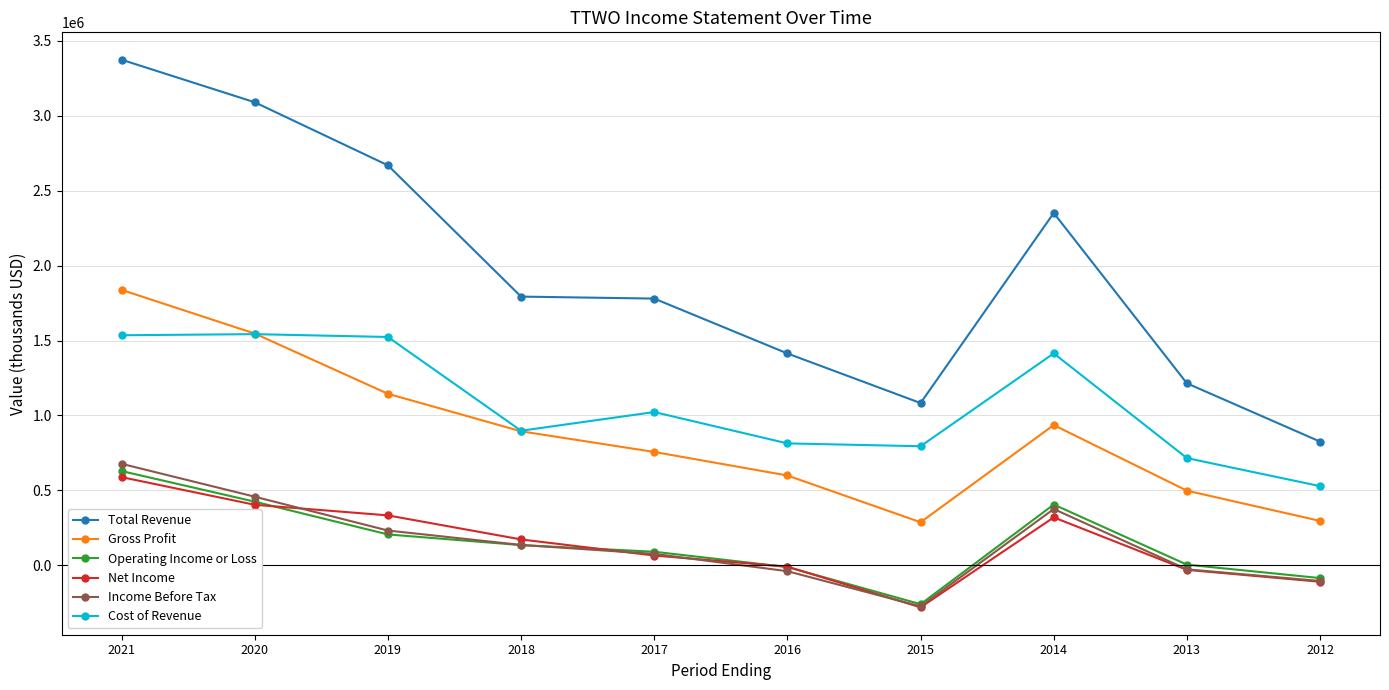

How many distinct data groups are displayed?

6